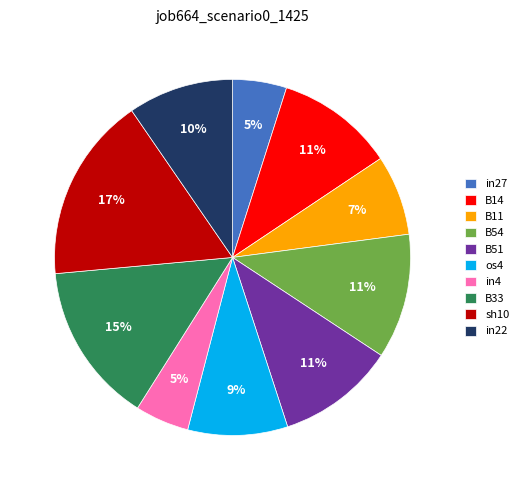

Which has a higher value, B11 or B54?

B54